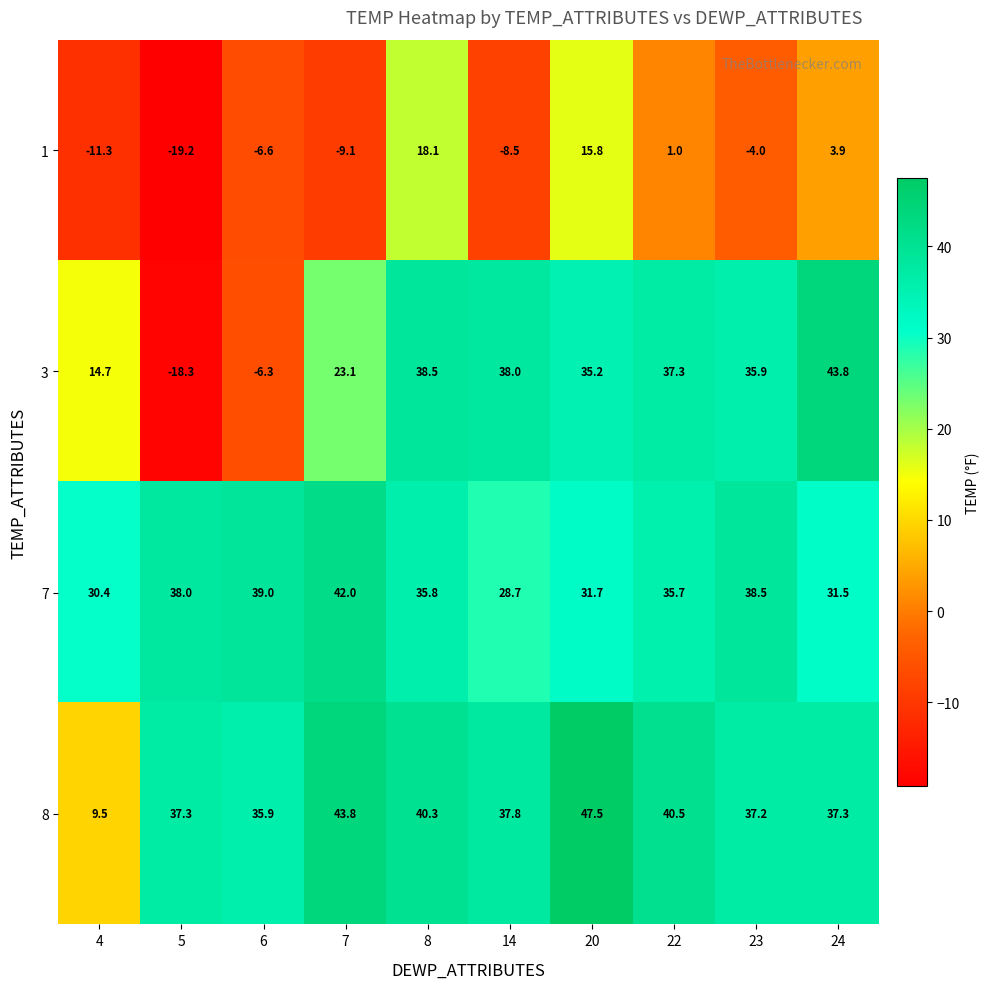

Where does the 3 series first go above 35?

8